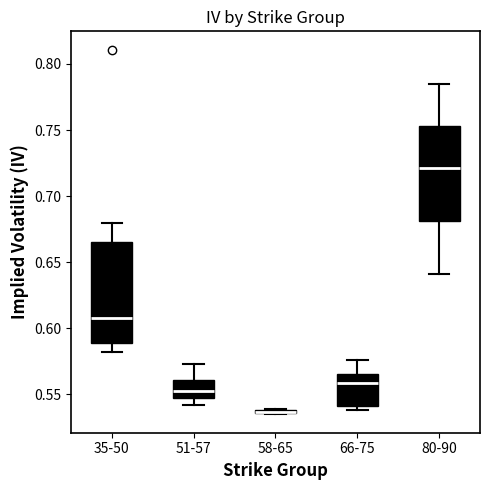

Where does the upper whisker of the box for 35-50 end on the y-axis? The values are not printed on the chart, so give them approximately, as read against the axis.

0.680